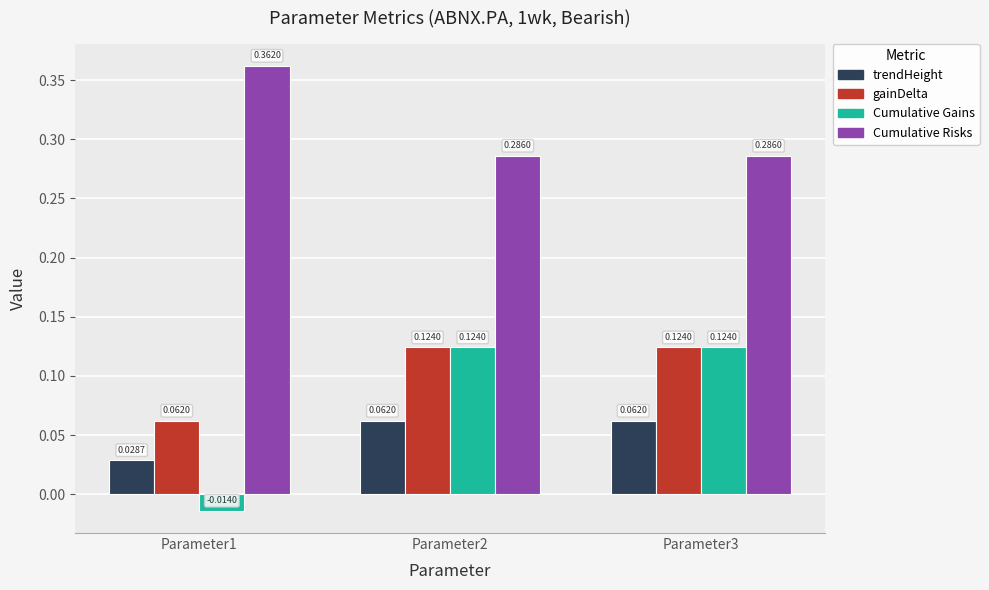

What is the total value across all series at Parameter3?

0.6